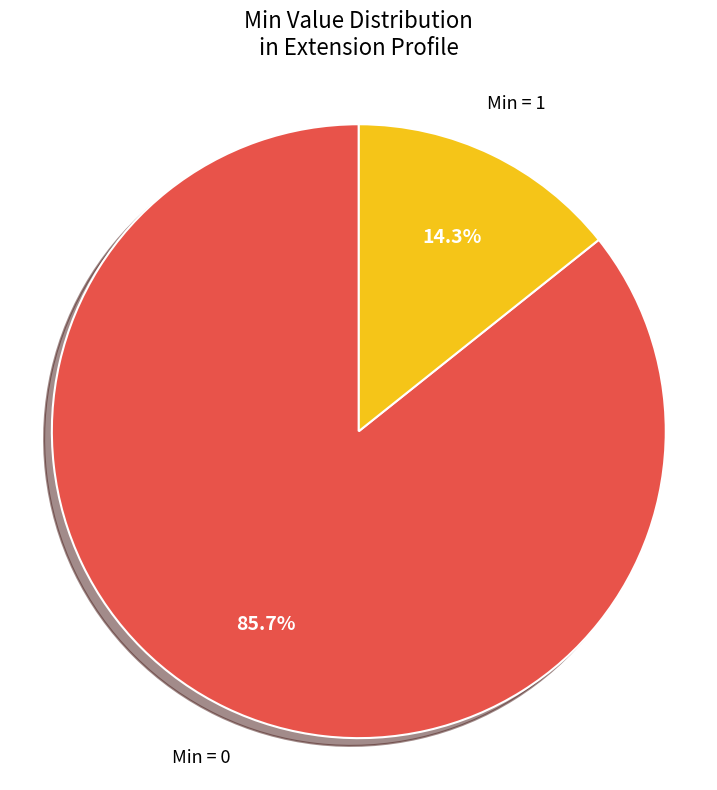

Does any single category account for the majority?

Yes